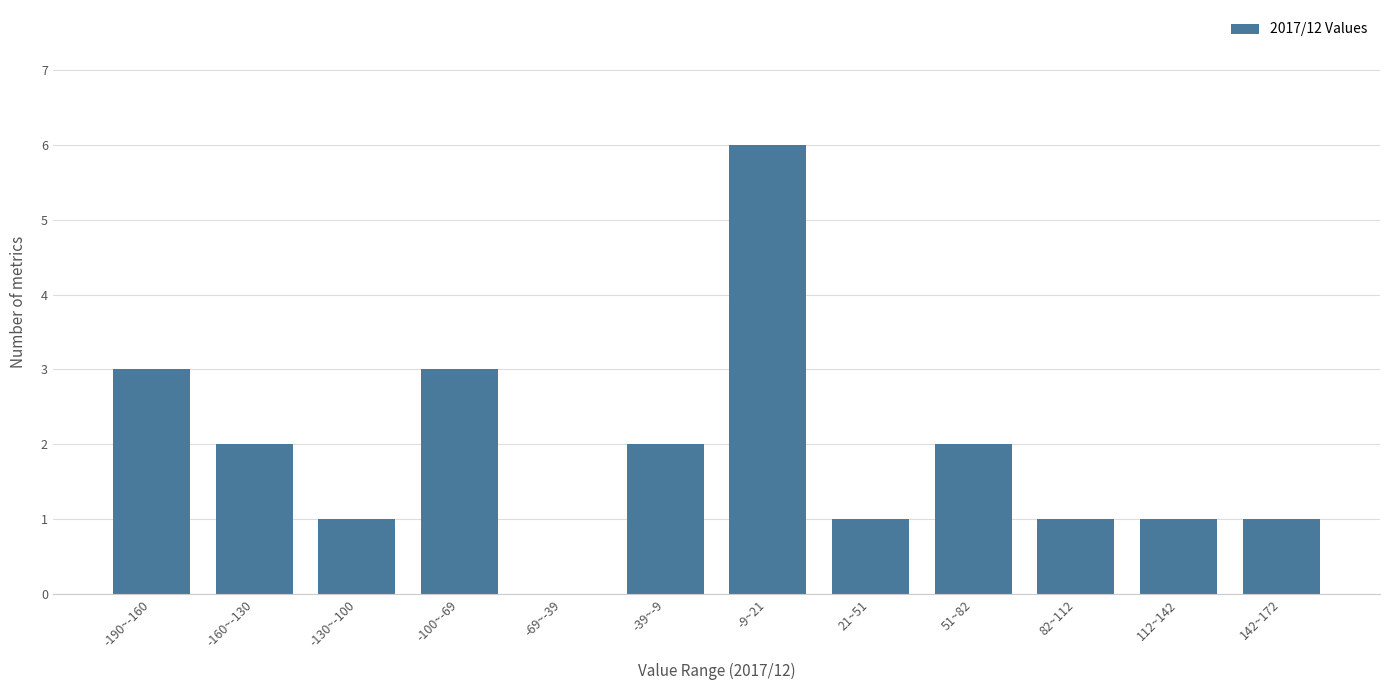

Reading left to right, extract all data points from this chart.

-190~-160=3	-160~-130=2	-130~-100=1	-100~-69=3	-69~-39=0	-39~-9=2	-9~21=6	21~51=1	51~82=2	82~112=1	112~142=1	142~172=1